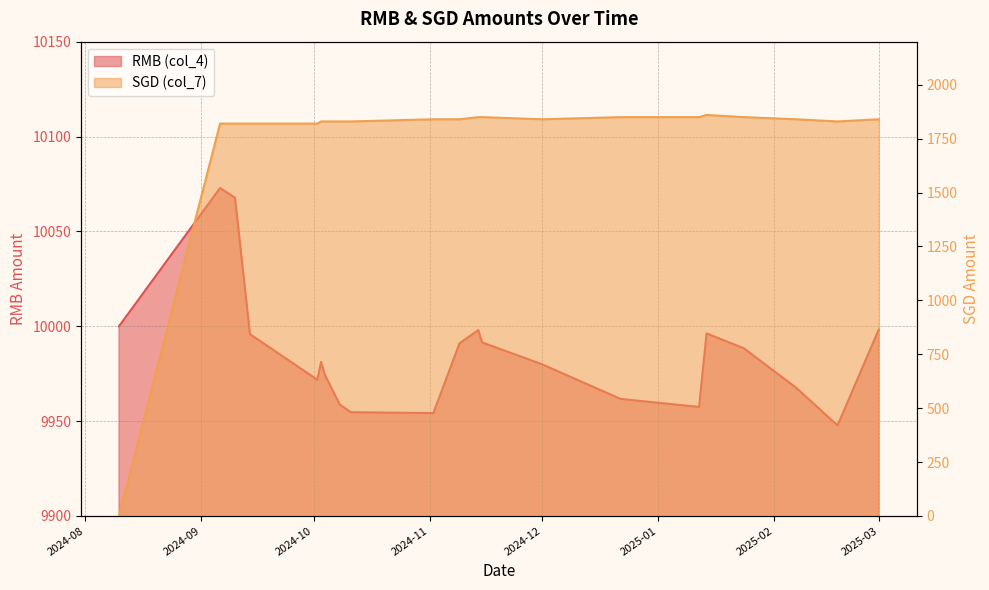

What are all the series names shown in the legend?

RMB (col_4), SGD (col_7)